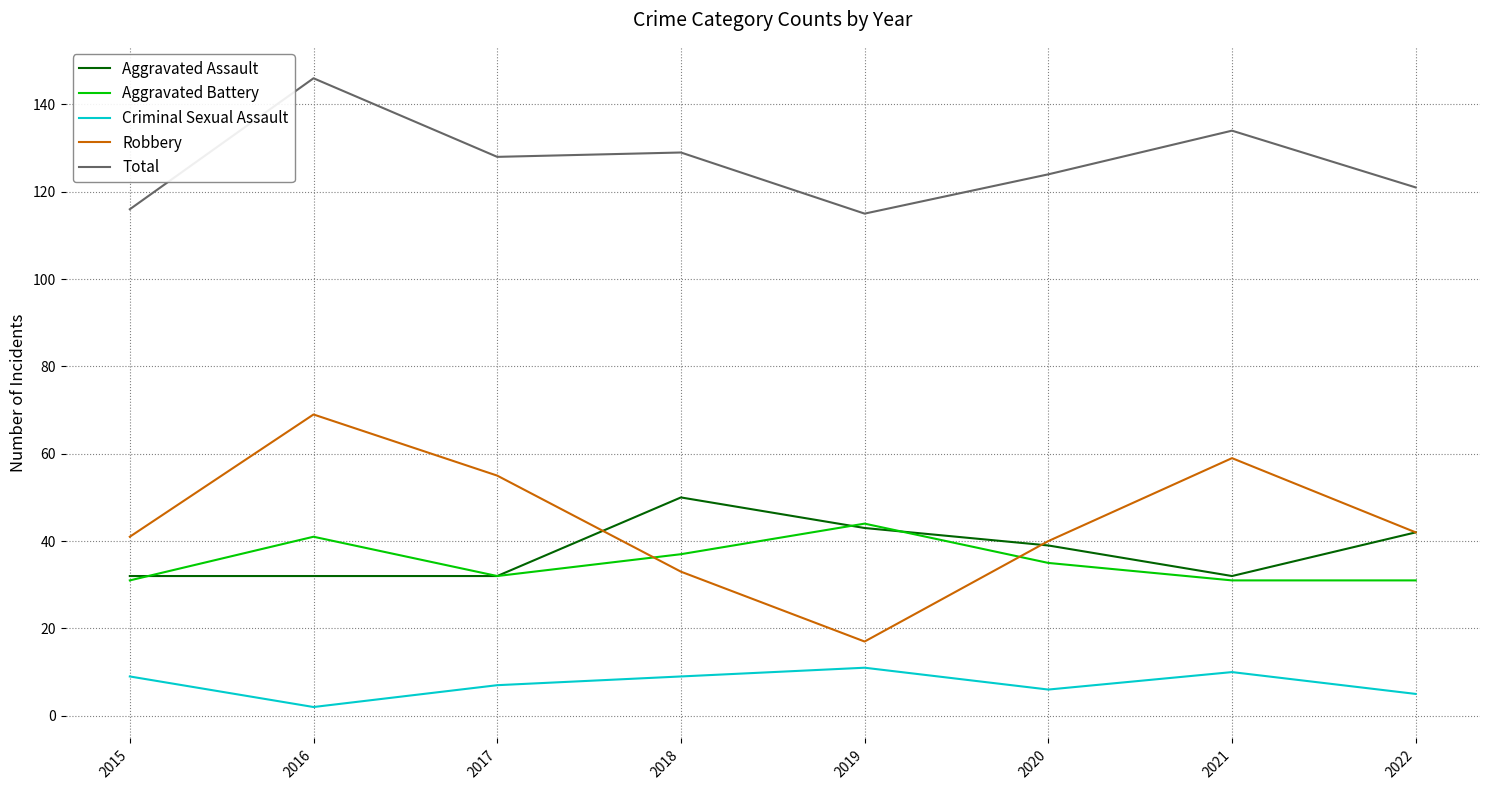

The value of Total at 2020 is 124. True or false?

True